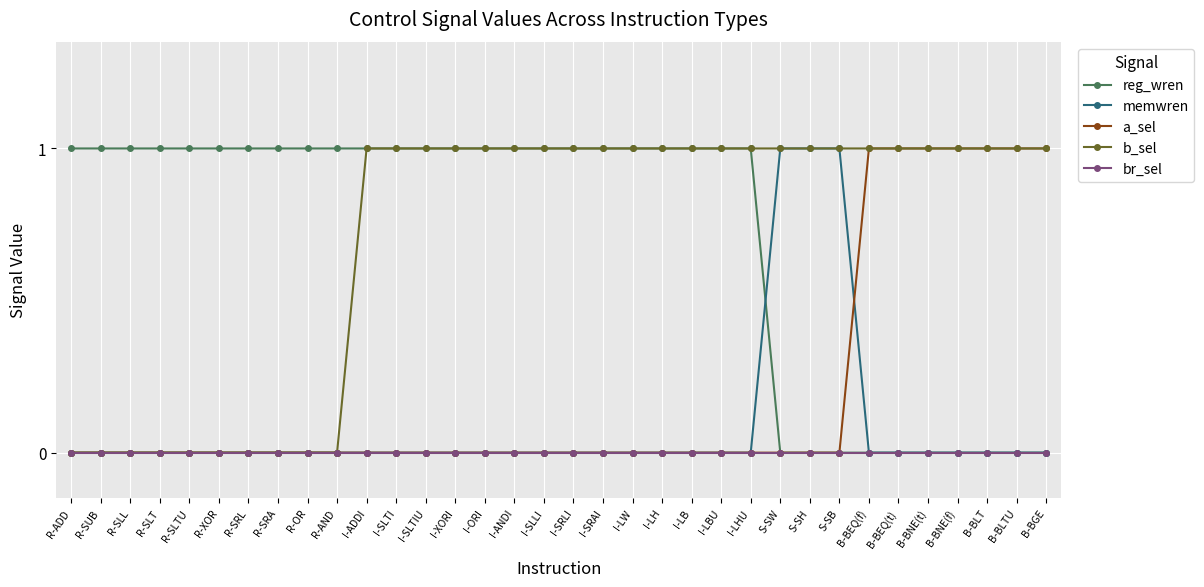

The value of reg_wren at B-BLT is -1. True or false?

False